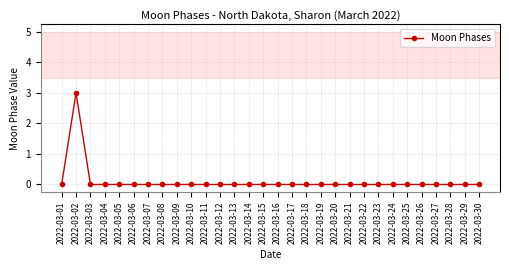

What is the greatest value displayed?

3